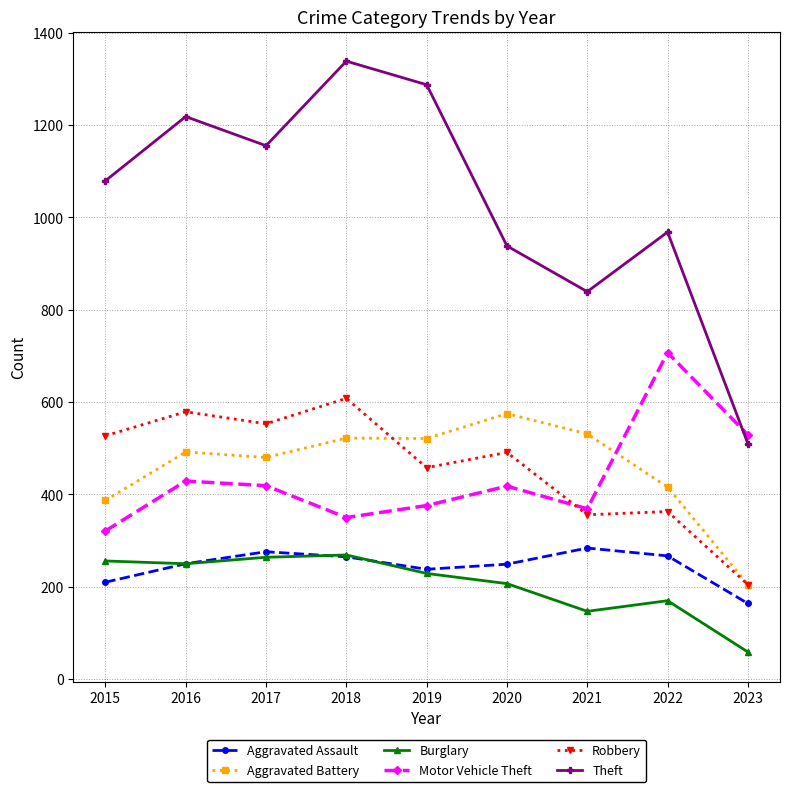

What is the difference between the highest and lowest values at 2019?

1058